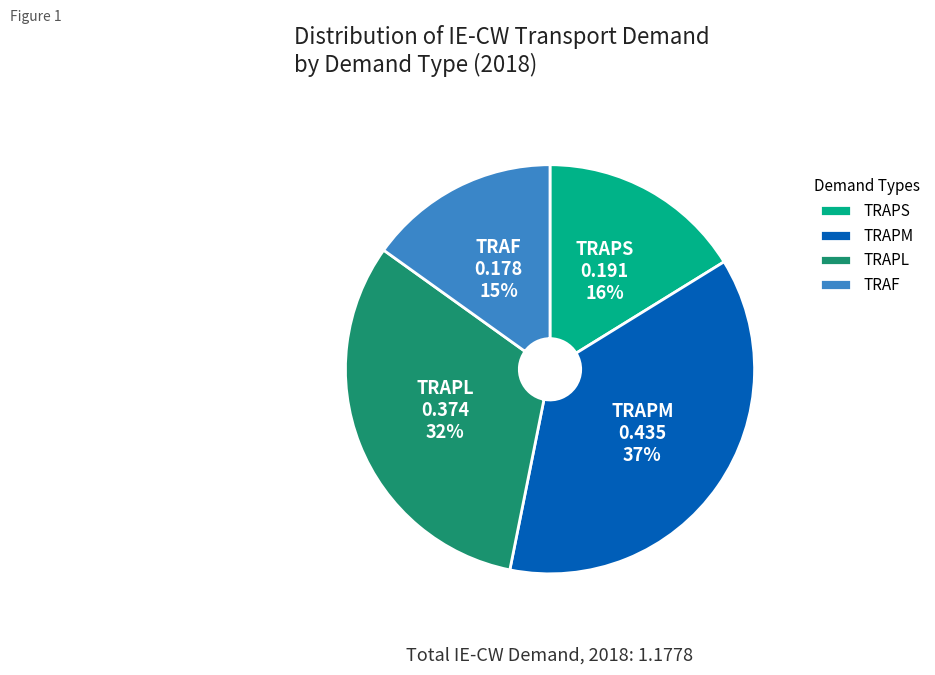

Rank the categories by value from lowest to highest.

TRAF, TRAPS, TRAPL, TRAPM